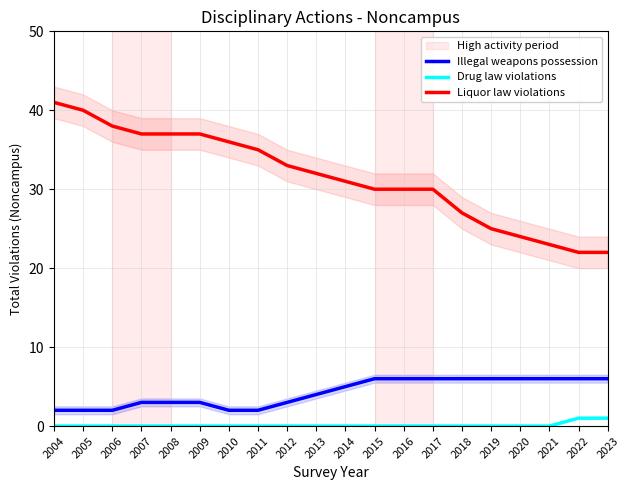

Reading right to left, list all the values displayed in this chart.

Illegal weapons possession: 2023=6	2022=6	2021=6	2020=6	2019=6	2018=6	2017=6	2016=6	2015=6	2014=5	2013=4	2012=3	2011=2	2010=2	2009=3	2008=3	2007=3	2006=2	2005=2	2004=2
Drug law violations: 2023=1	2022=1	2021=0	2020=0	2019=0	2018=0	2017=0	2016=0	2015=0	2014=0	2013=0	2012=0	2011=0	2010=0	2009=0	2008=0	2007=0	2006=0	2005=0	2004=0
Liquor law violations: 2023=22	2022=22	2021=23	2020=24	2019=25	2018=27	2017=30	2016=30	2015=30	2014=31	2013=32	2012=33	2011=35	2010=36	2009=37	2008=37	2007=37	2006=38	2005=40	2004=41